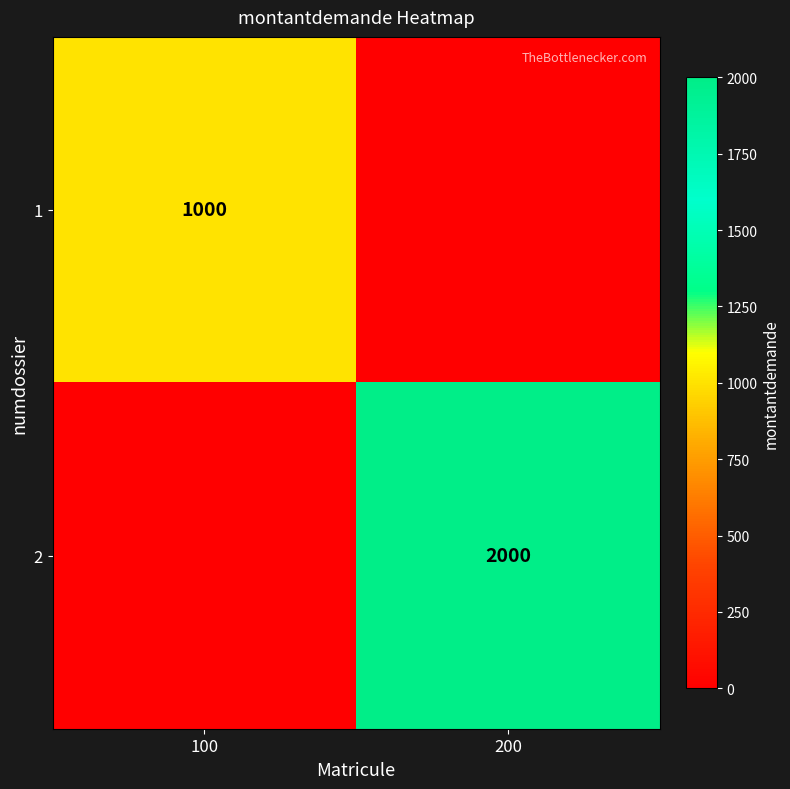

The value of 2 at 200 is 2000. True or false?

True